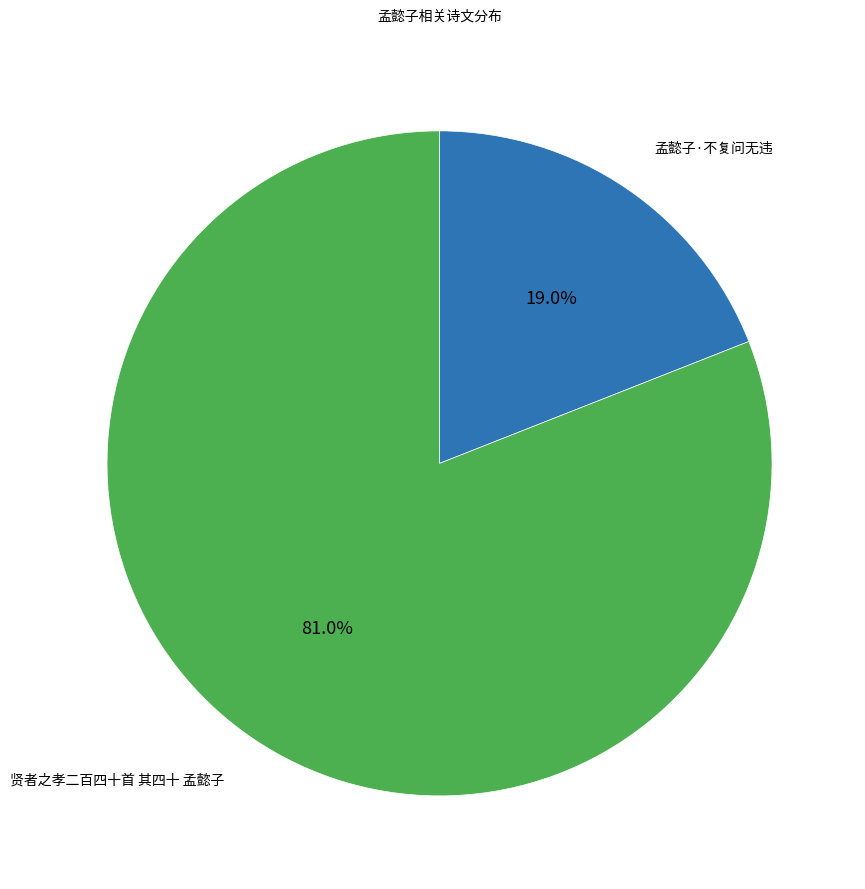

To the nearest percent, what is the average slice percentage?

50%